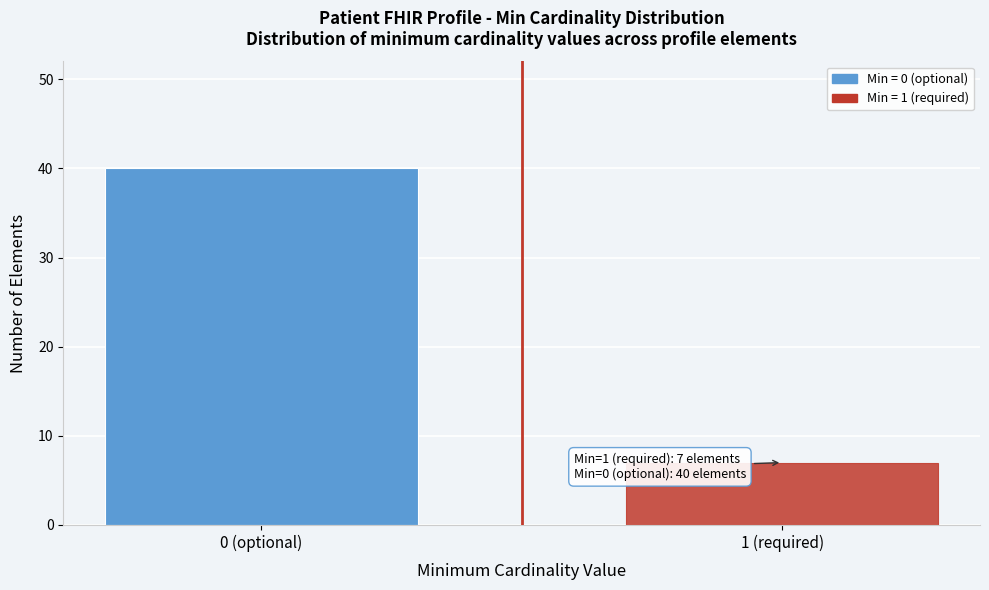

Reading left to right, what are all the values shown in this chart?

40	7